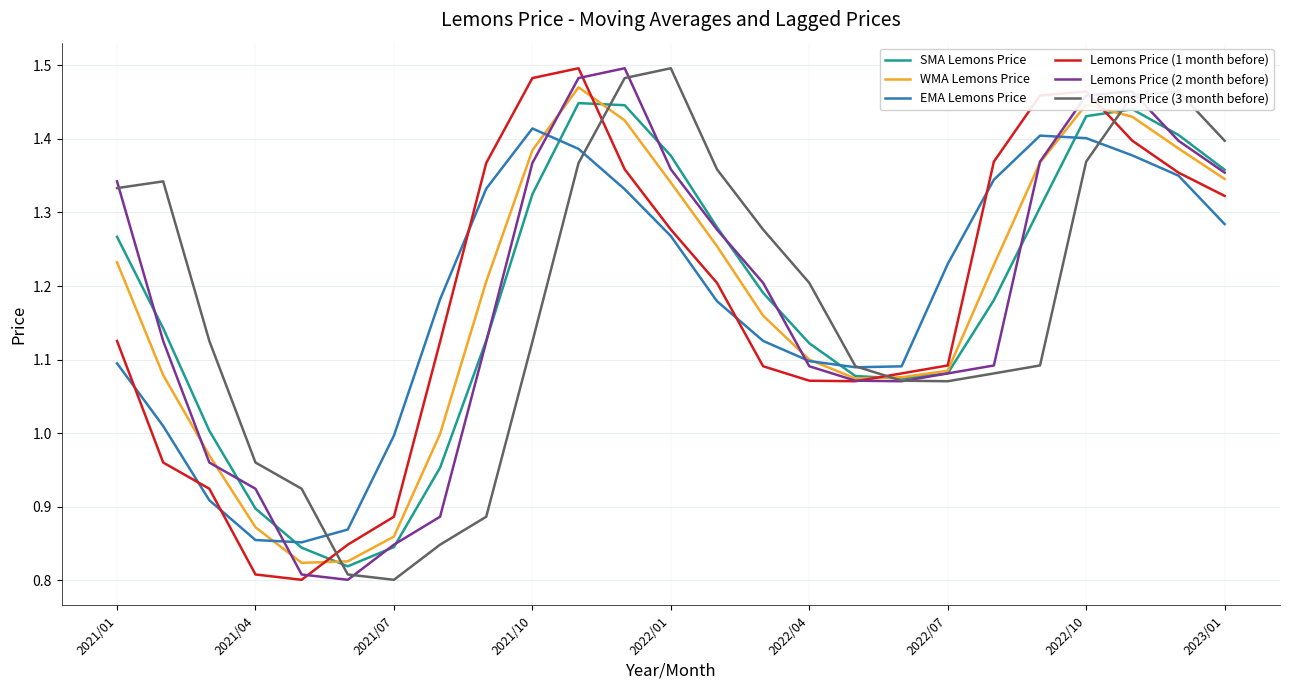

True or false: WMA Lemons Price and SMA Lemons Price intersect in this chart.

True